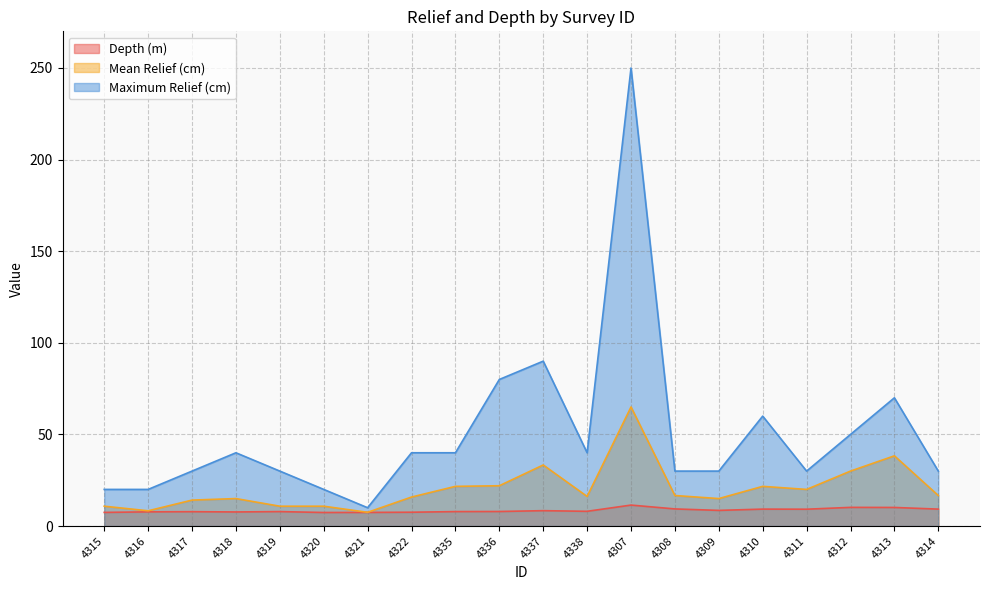

Between 4318 and 4312, which series saw the biggest shift?

Mean Relief (cm)